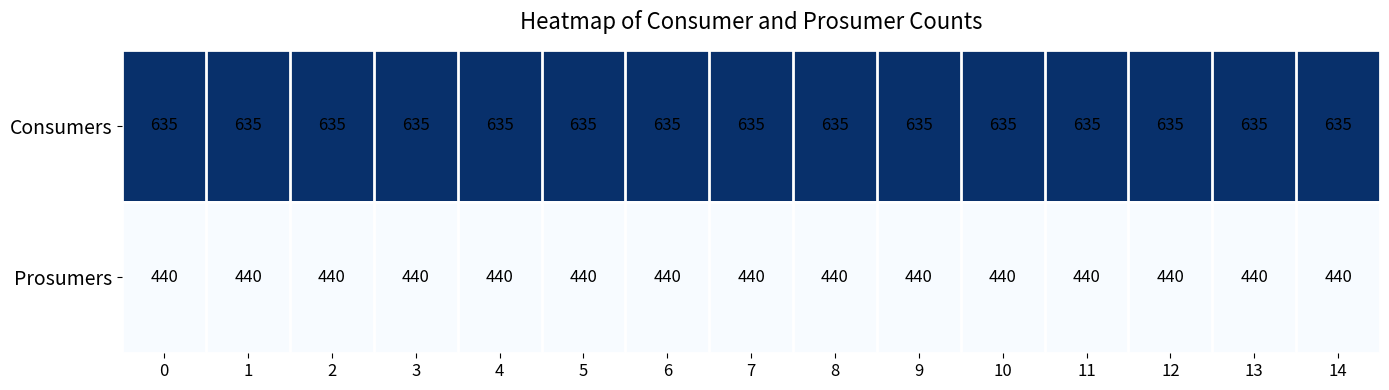

Which series has the largest total across all categories?

Consumers